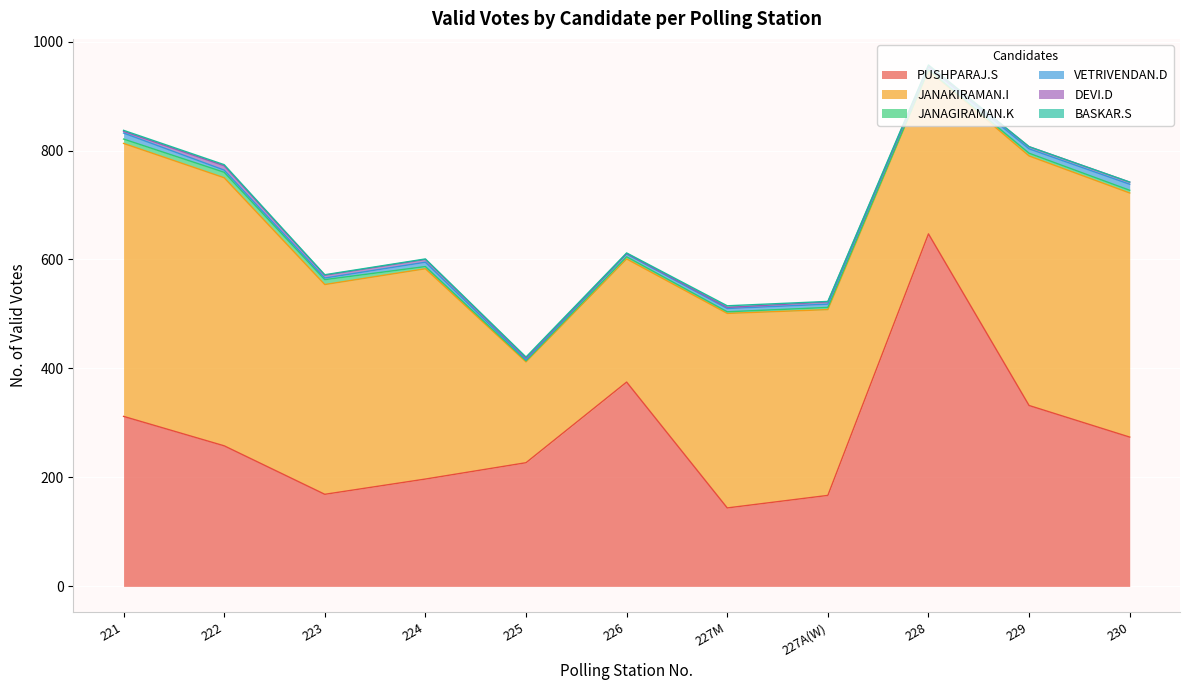

What is the label of the 6th point from the left?

226